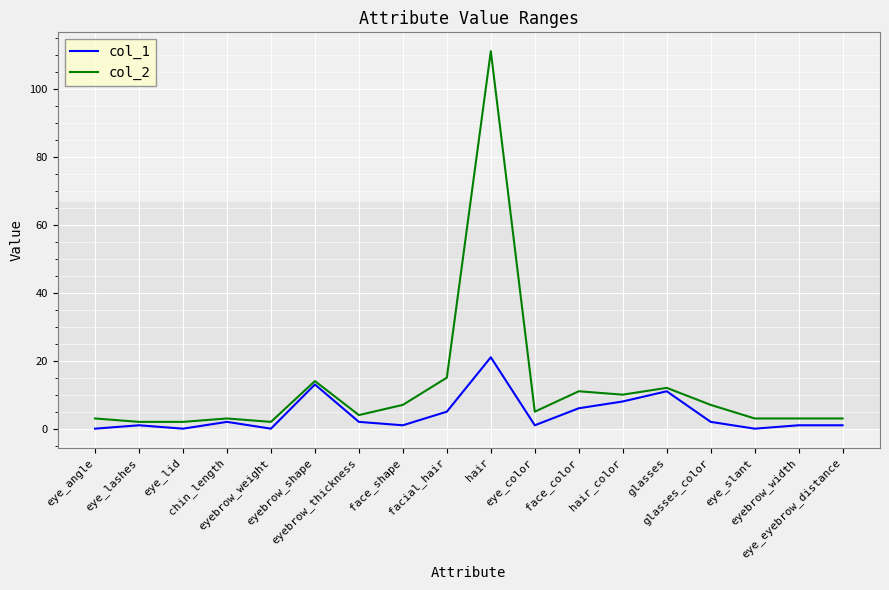

Reading right to left, extract all data points from this chart.

col_1: eye_eyebrow_distance=1	eyebrow_width=1	eye_slant=0	glasses_color=2	glasses=11	hair_color=8	face_color=6	eye_color=1	hair=21	facial_hair=5	face_shape=1	eyebrow_thickness=2	eyebrow_shape=13	eyebrow_weight=0	chin_length=2	eye_lid=0	eye_lashes=1	eye_angle=0
col_2: eye_eyebrow_distance=3	eyebrow_width=3	eye_slant=3	glasses_color=7	glasses=12	hair_color=10	face_color=11	eye_color=5	hair=111	facial_hair=15	face_shape=7	eyebrow_thickness=4	eyebrow_shape=14	eyebrow_weight=2	chin_length=3	eye_lid=2	eye_lashes=2	eye_angle=3